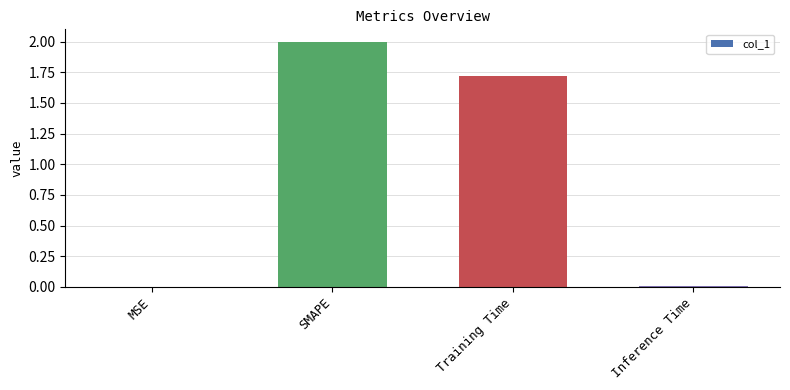

Are the bars horizontal?

No